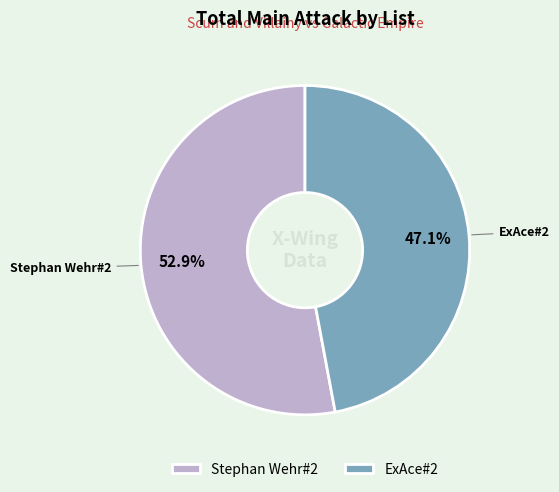

To the nearest percent, what percentage of the pie is ExAce#2?

47%